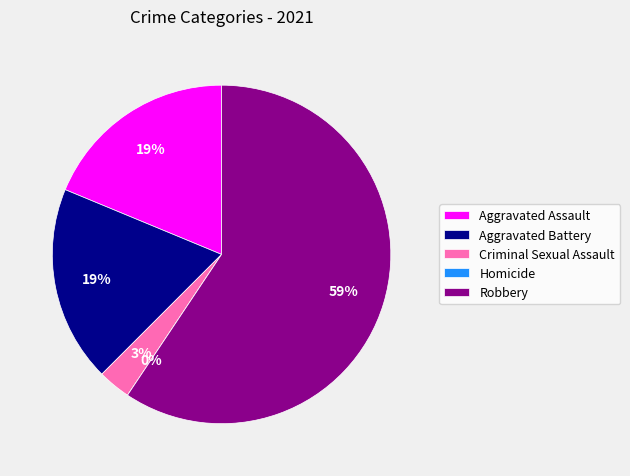

Which category has the smallest portion of the pie?

Homicide